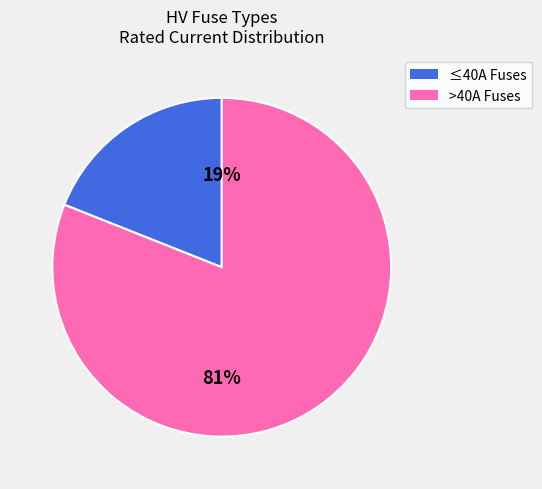

Is there any slice that represents more than half of the pie?

Yes